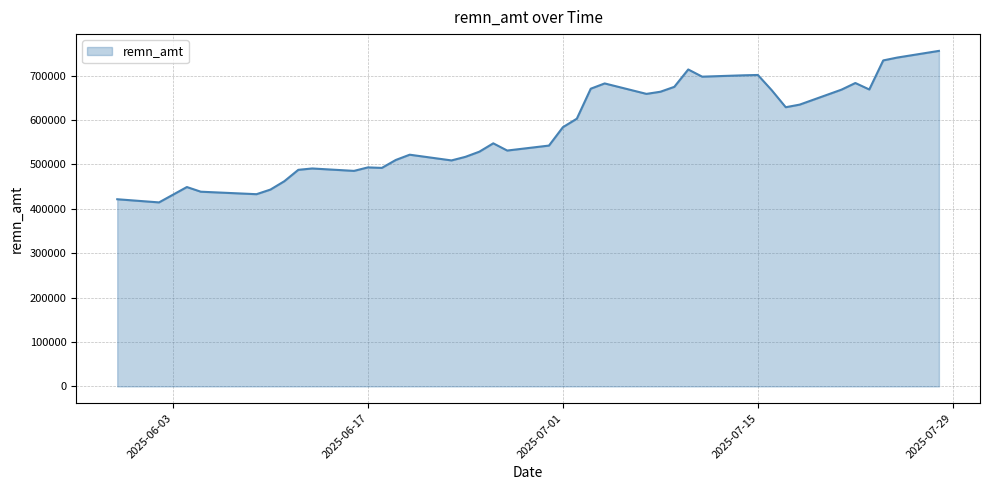

What is the difference between the maximum and minimum values?

341400